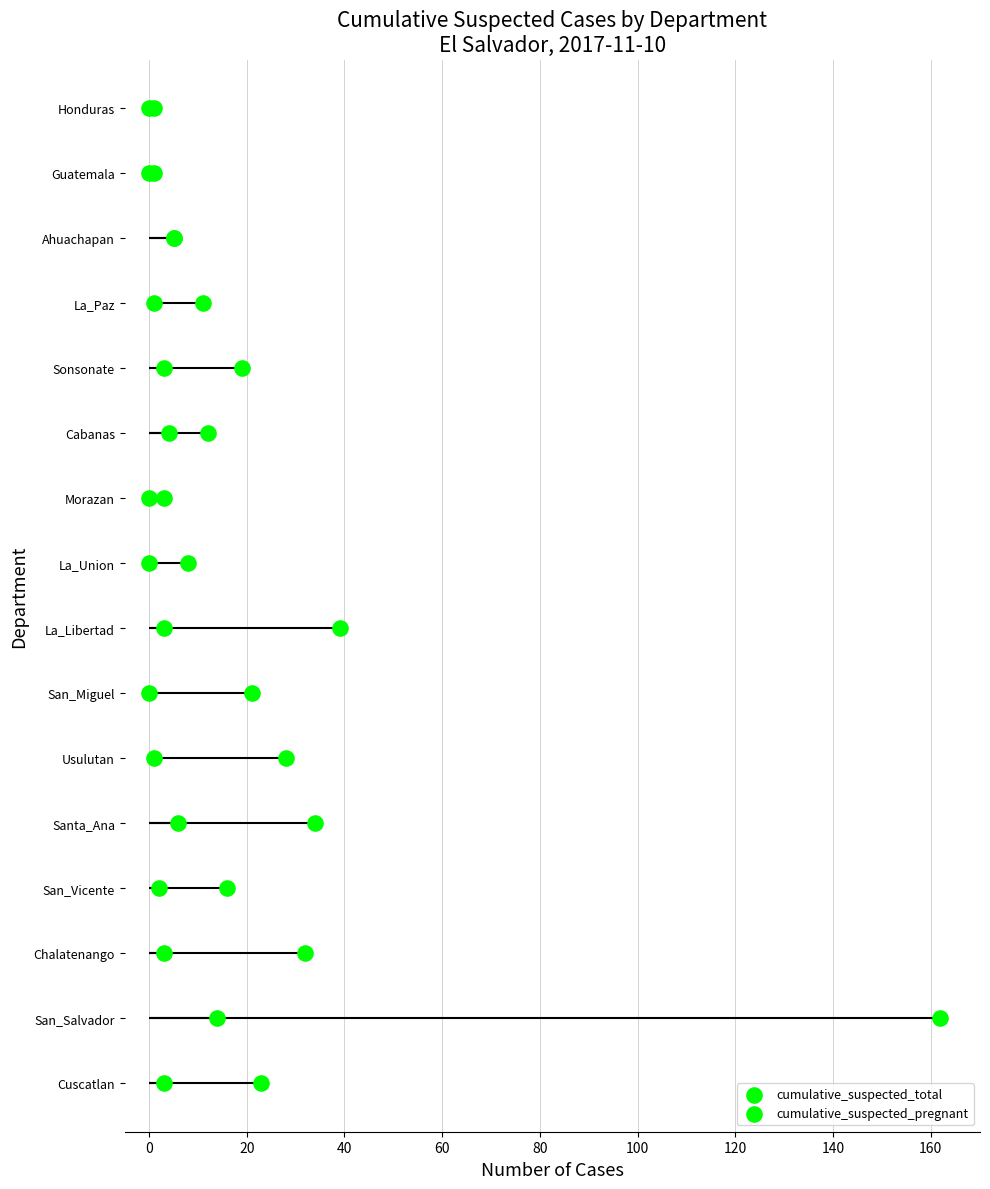

What are all the series names shown in the legend?

cumulative_suspected_total, cumulative_suspected_pregnant